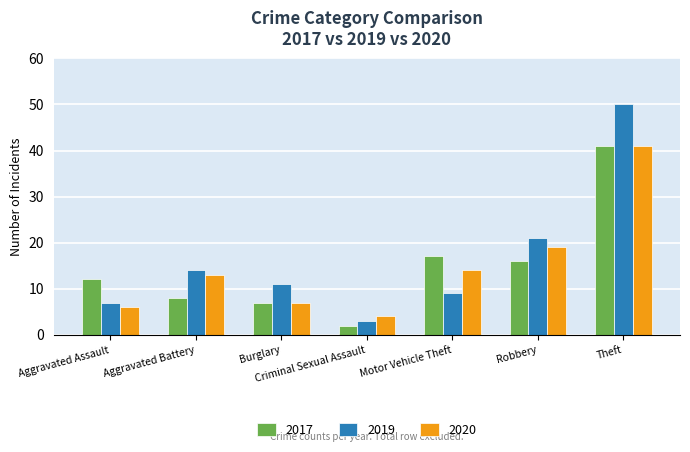

Reading left to right, list all the values displayed in this chart.

2017: 12	8	7	2	17	16	41
2019: 7	14	11	3	9	21	50
2020: 6	13	7	4	14	19	41